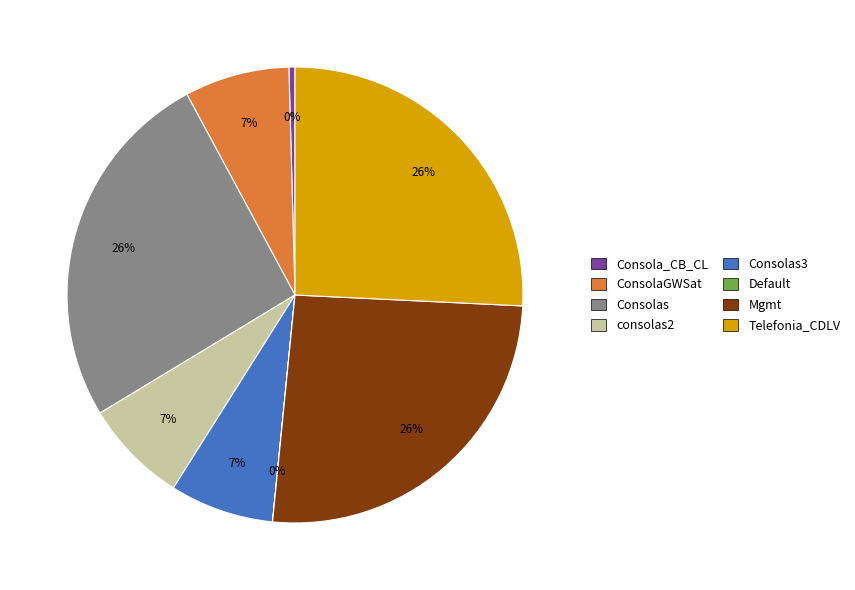

Approximately how many times larger is the value at Mgmt compared to Consolas?

1.0